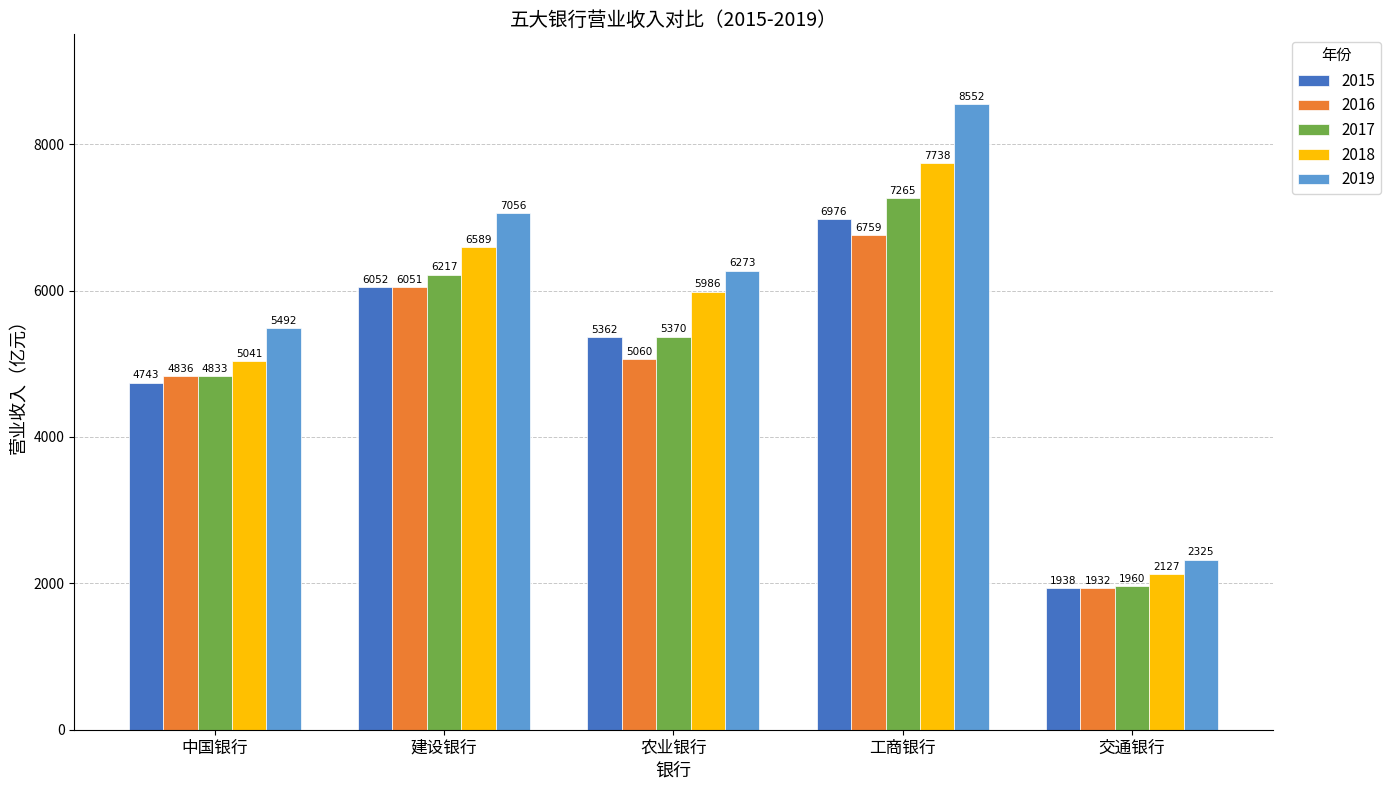

Rank the series at 农业银行 from lowest to highest value.

2016, 2015, 2017, 2018, 2019